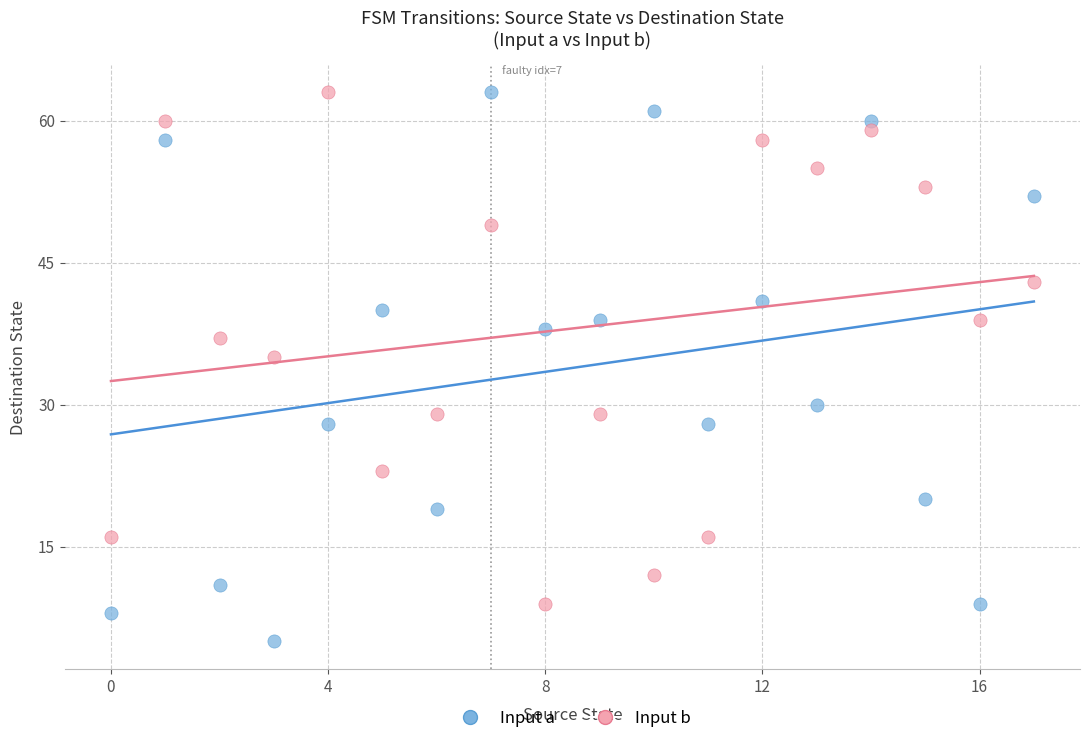

Which series reaches the minimum Y coordinate?

Input a